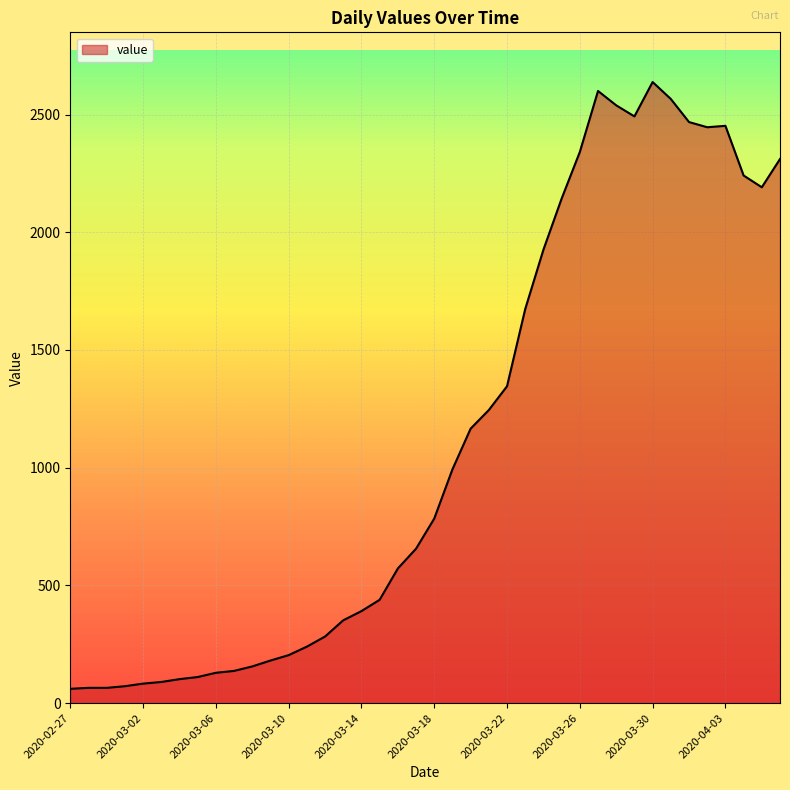

What is the minimum value shown in the chart?

61